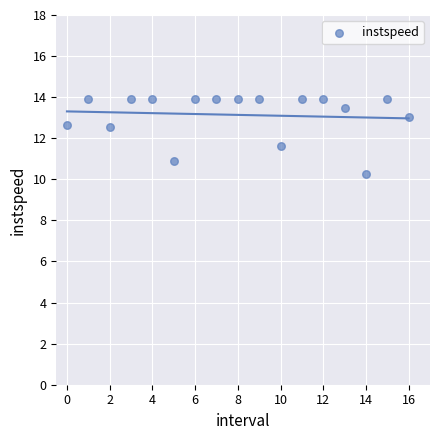

What is the range of Y values (max minus min)?

3.7